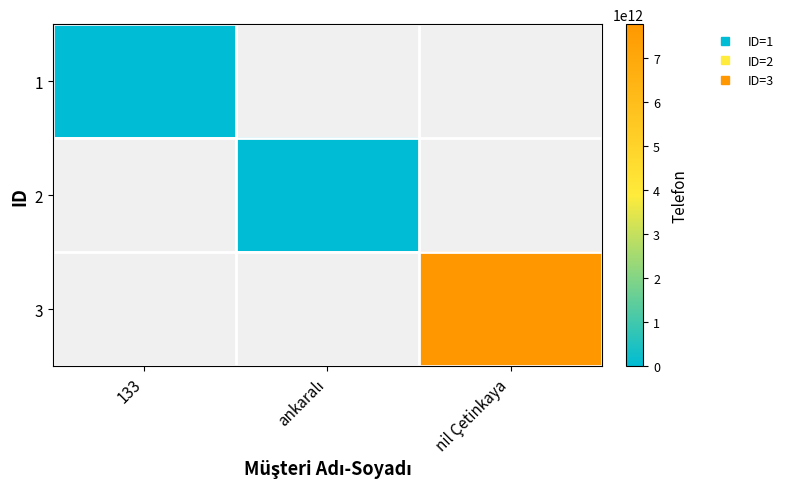

Count the number of categories in the chart.

3